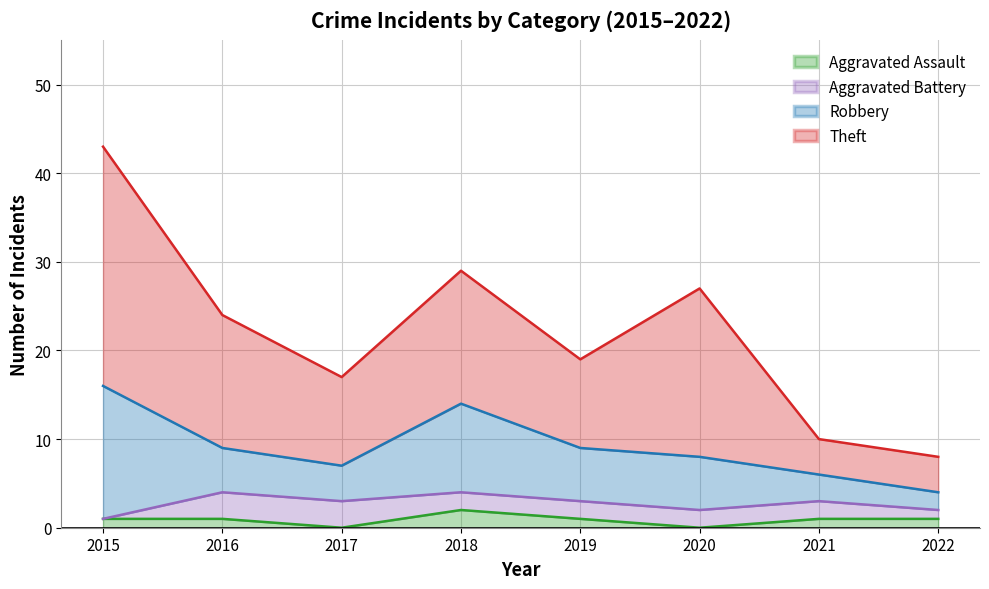

What is the difference between the second highest and minimum values in the Aggravated Battery series?

3